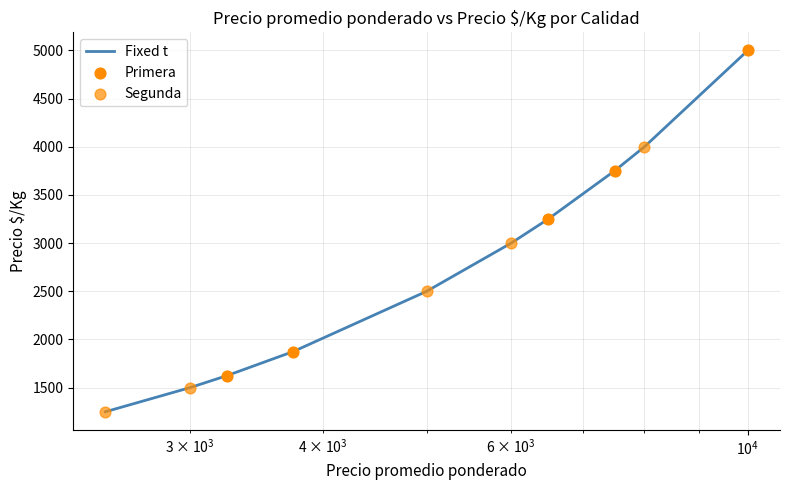

What is the maximum value shown in the chart?

5000